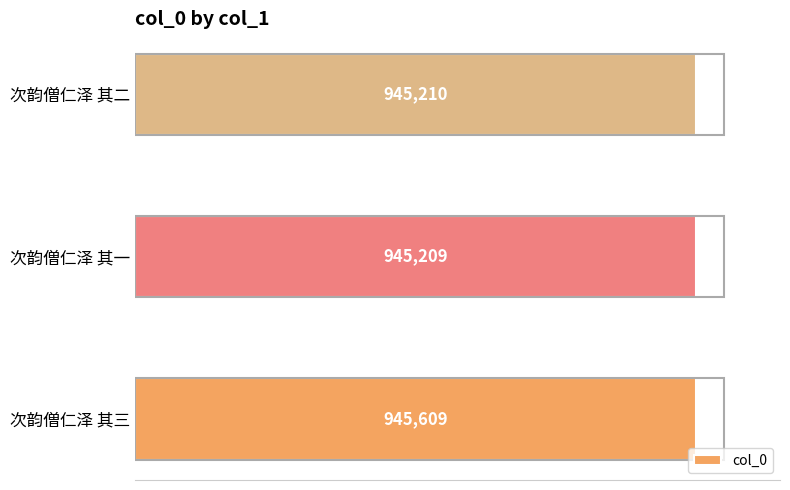

Does the chart contain stacked bars?

No